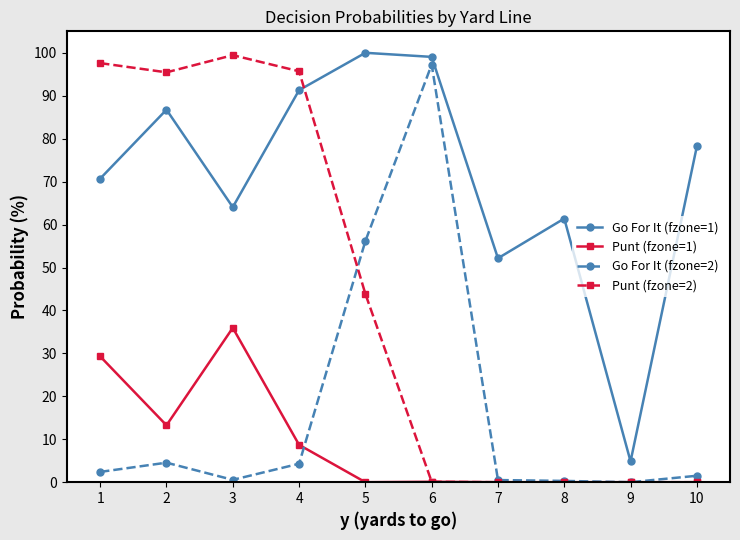

Which series ends up on top after the final intersection of Punt (fzone=2) and Go For It (fzone=1)?

Go For It (fzone=1)